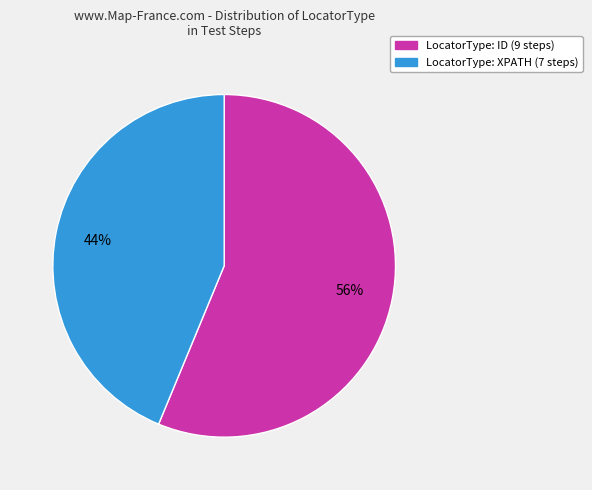

How many segments does this pie chart have?

2